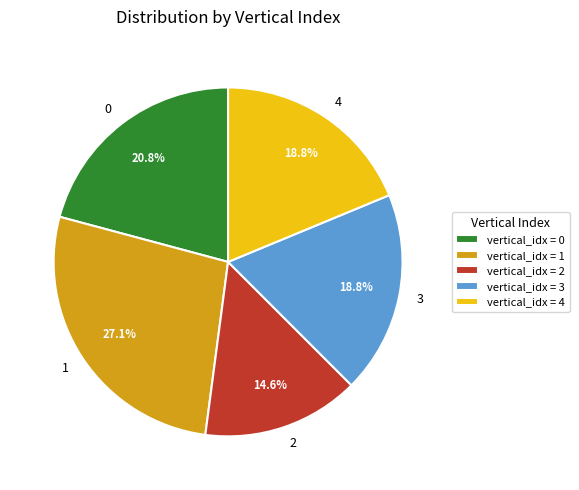

Which has a higher value, 2 or 3?

3